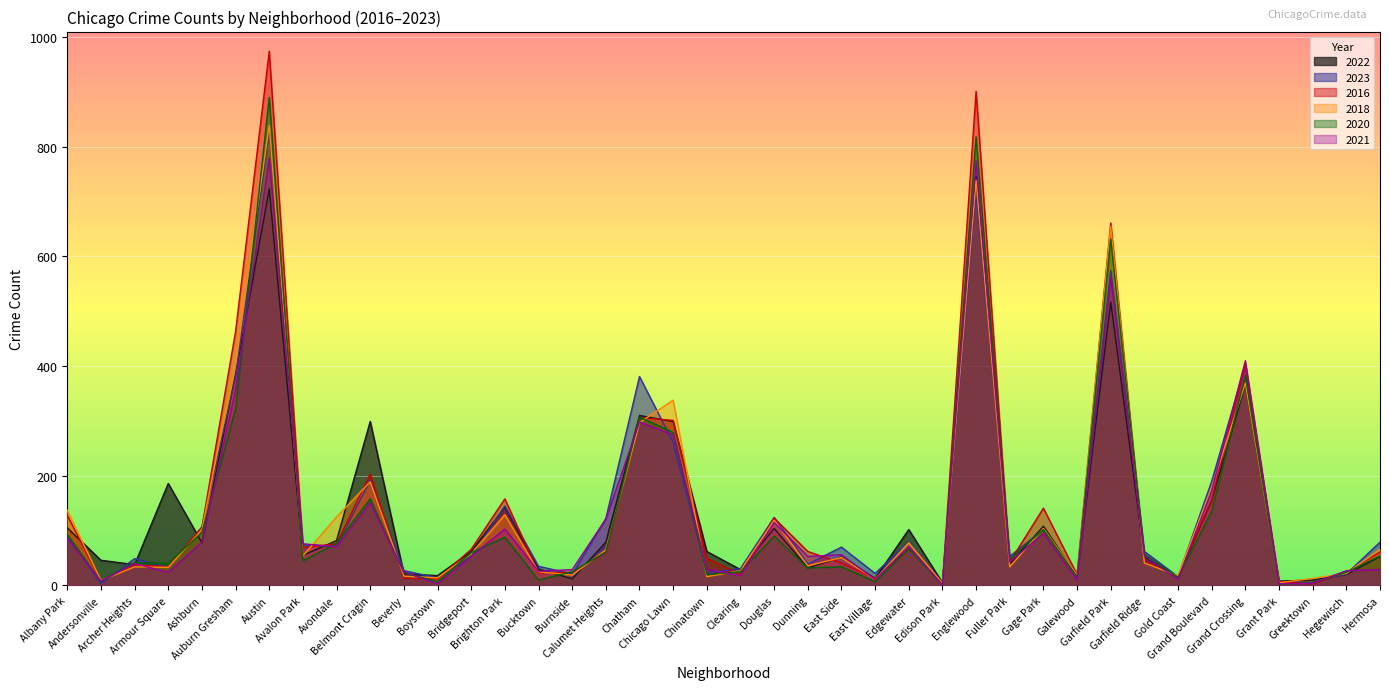

Which series has the largest total across all categories?

2016